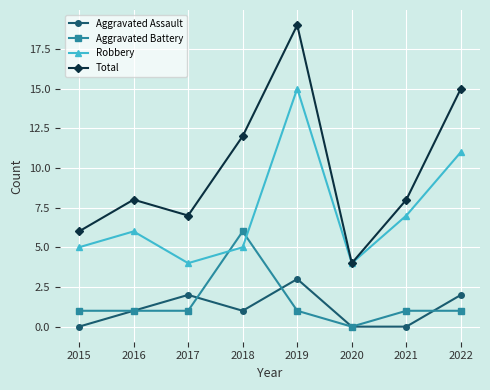

Between 2016 and 2020, which series saw the biggest shift?

Total